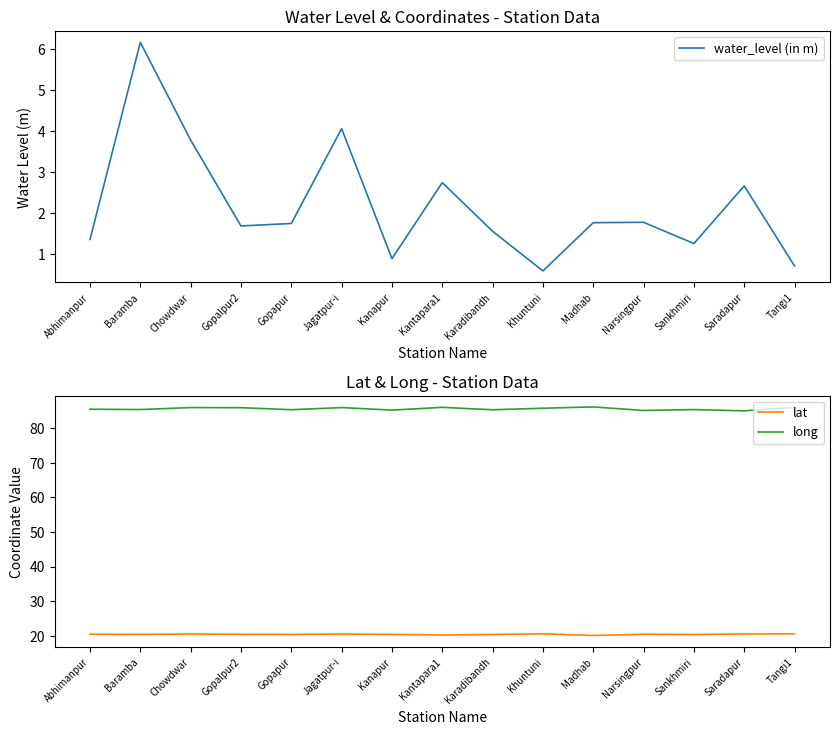

Rank the series at Narsingpur from highest to lowest value.

long, lat, water_level (in m)